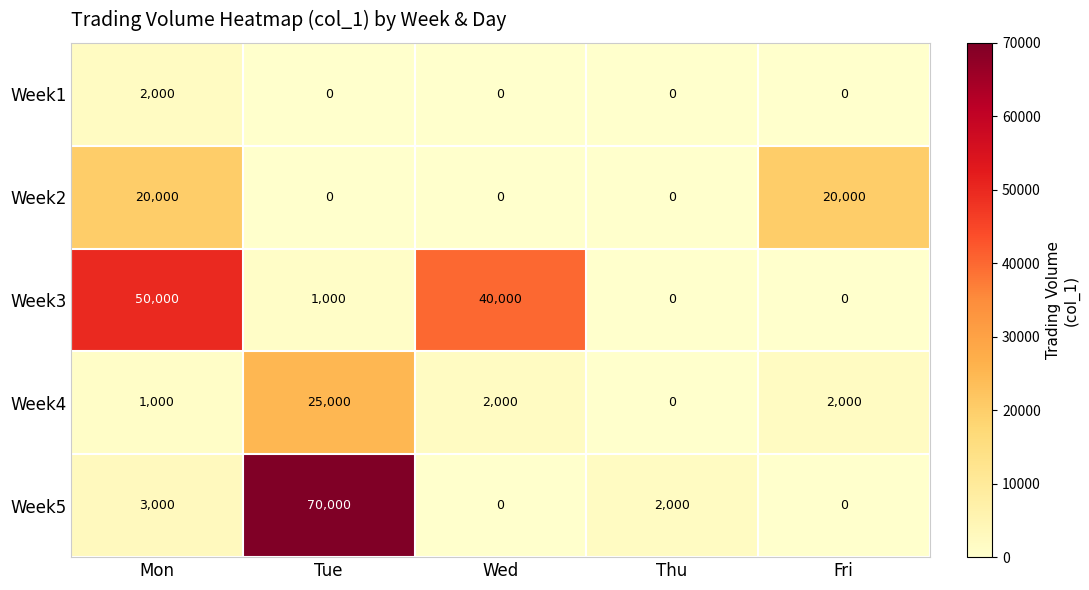

Reading right to left, extract all data points from this chart.

Week1: Fri=0	Thu=0	Wed=0	Tue=0	Mon=2000
Week2: Fri=20000	Thu=0	Wed=0	Tue=0	Mon=20000
Week3: Fri=0	Thu=0	Wed=40000	Tue=1000	Mon=50000
Week4: Fri=2000	Thu=0	Wed=2000	Tue=25000	Mon=1000
Week5: Fri=0	Thu=2000	Wed=0	Tue=70000	Mon=3000